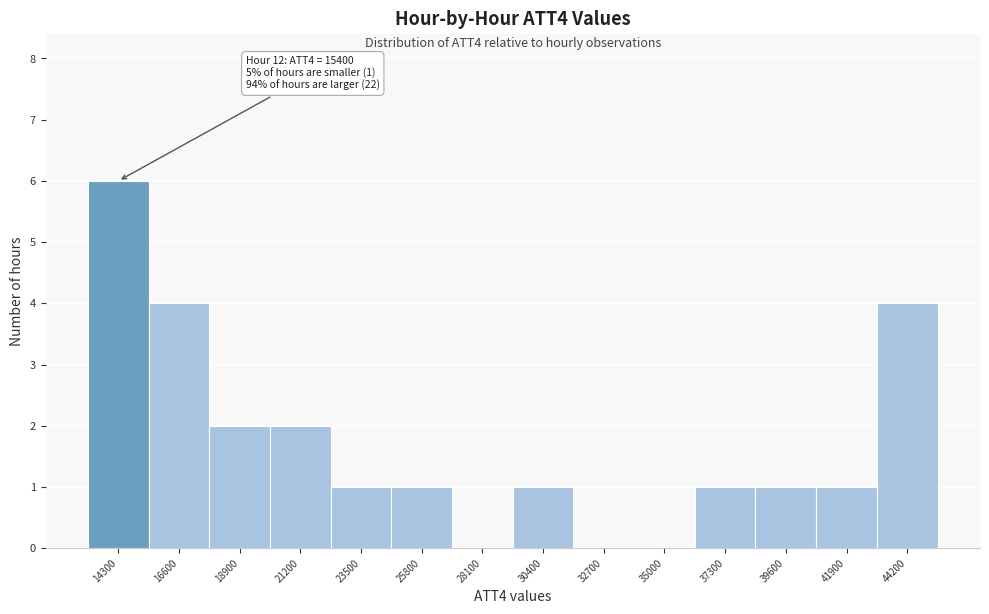

Reading right to left, extract all data points from this chart.

44200=4	41900=1	39600=1	37300=1	35000=0	32700=0	30400=1	28100=0	25800=1	23500=1	21200=2	18900=2	16600=4	14300=6